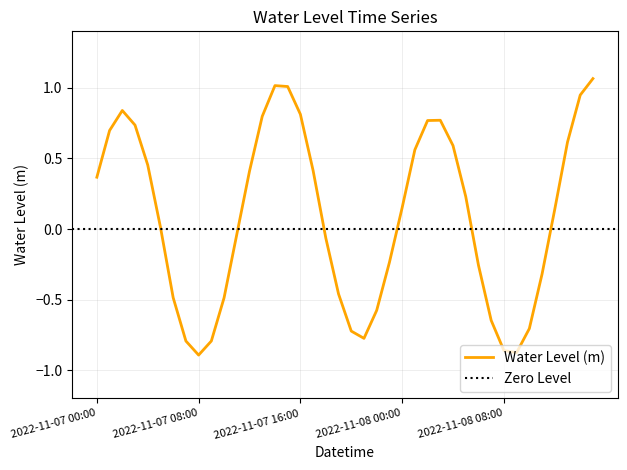

True or false: the data shows 0.8 at 2022-11-08 04:00.

False